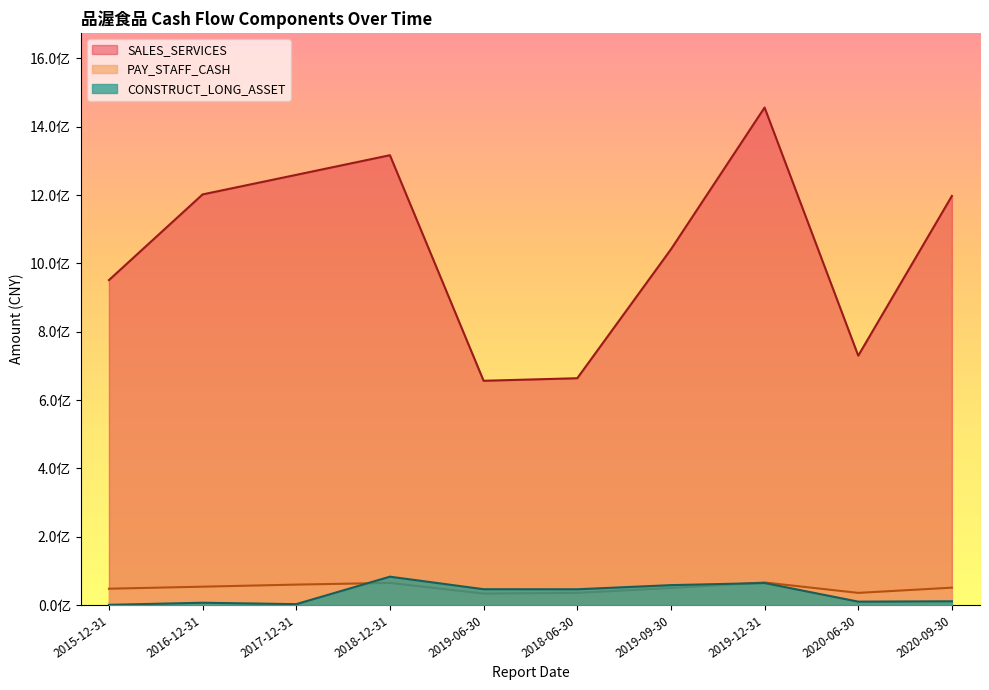

Is it true that CONSTRUCT_LONG_ASSET equals 559880.9 at 2015-12-31?

True